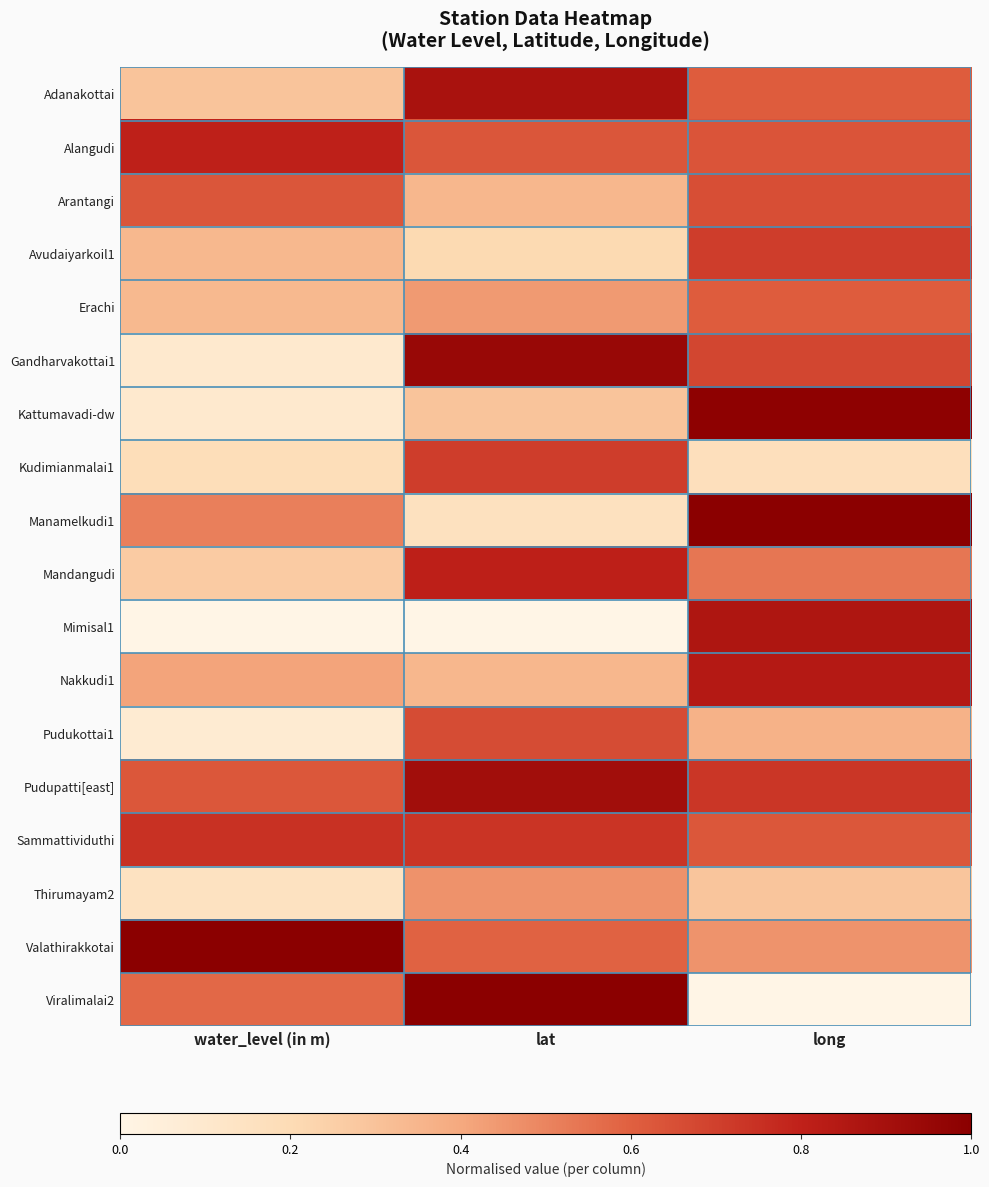

Which series has the largest total across all categories?

Pudupatti[east]